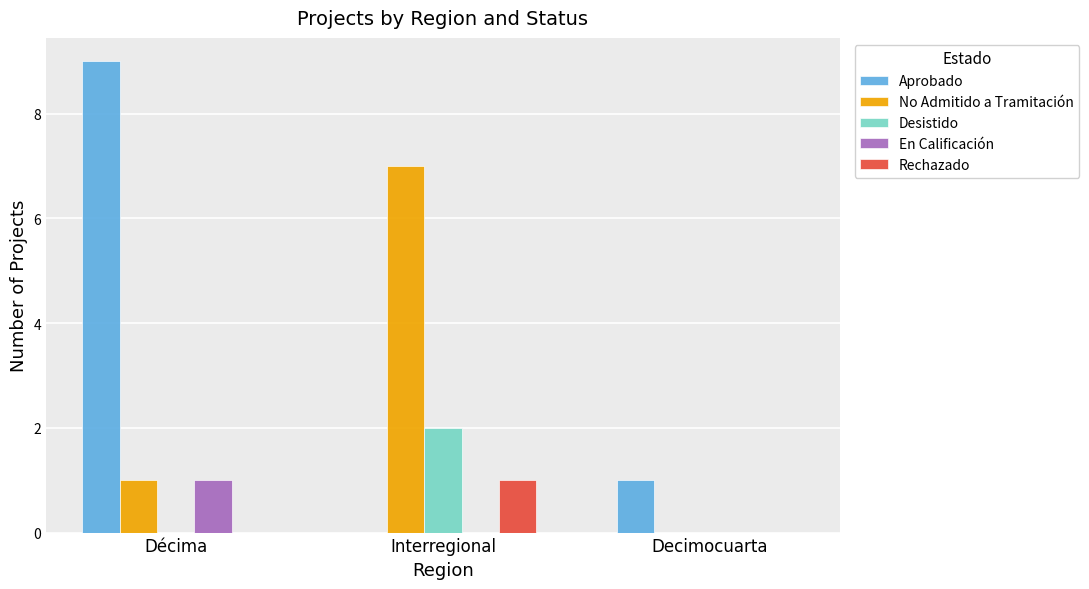

How many positive values does the No Admitido a Tramitación series have?

2